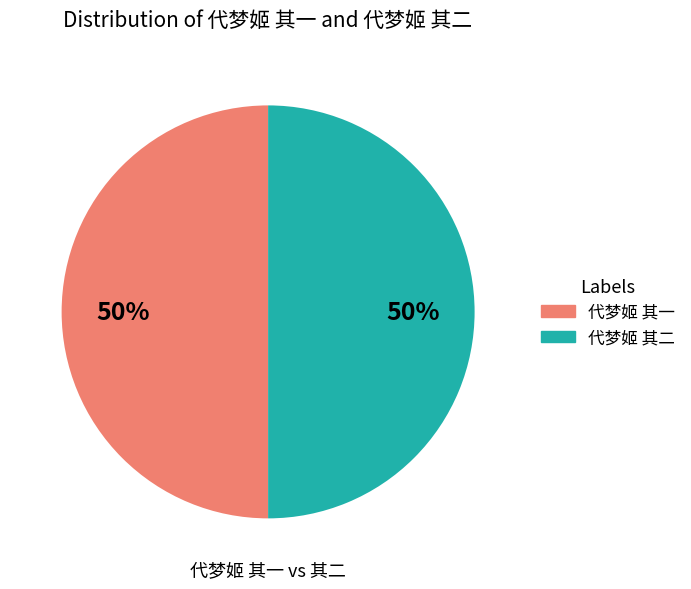

To the nearest percent, what percentage of the pie is 代梦姬 其一?

50%